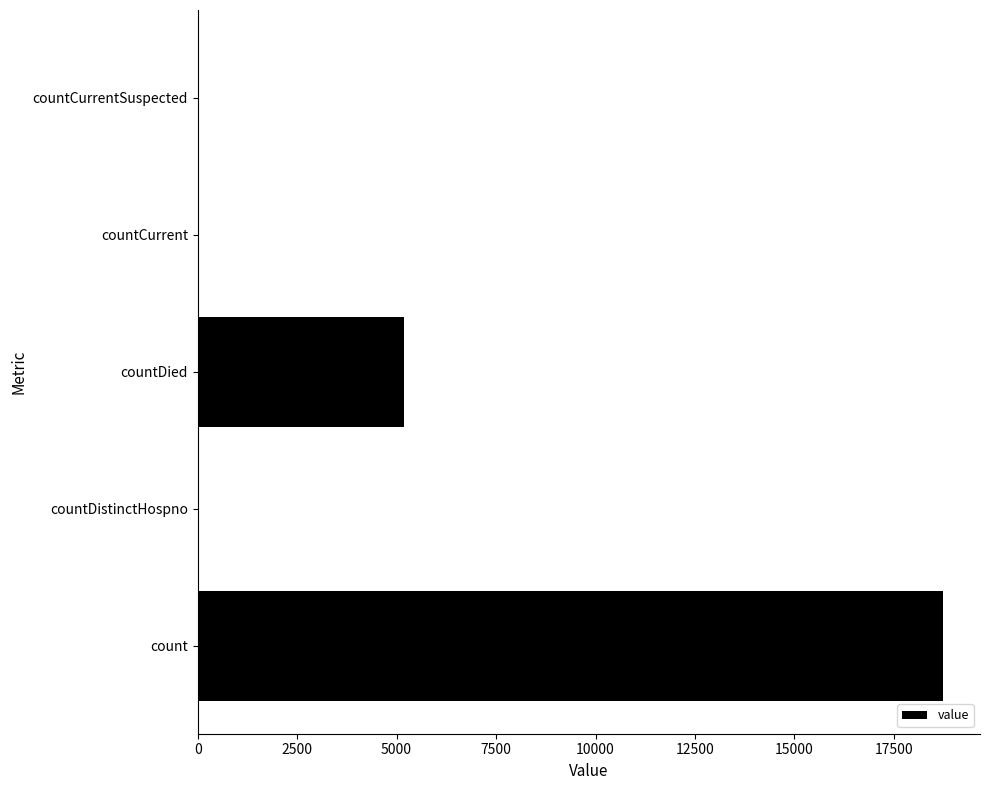

The value at count is 30487. True or false?

False